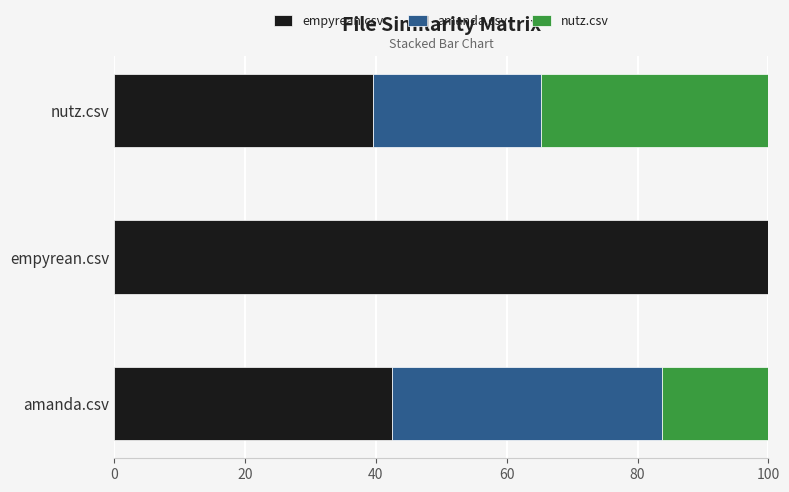

Which category has the highest value in the empyrean.csv series?

empyrean.csv